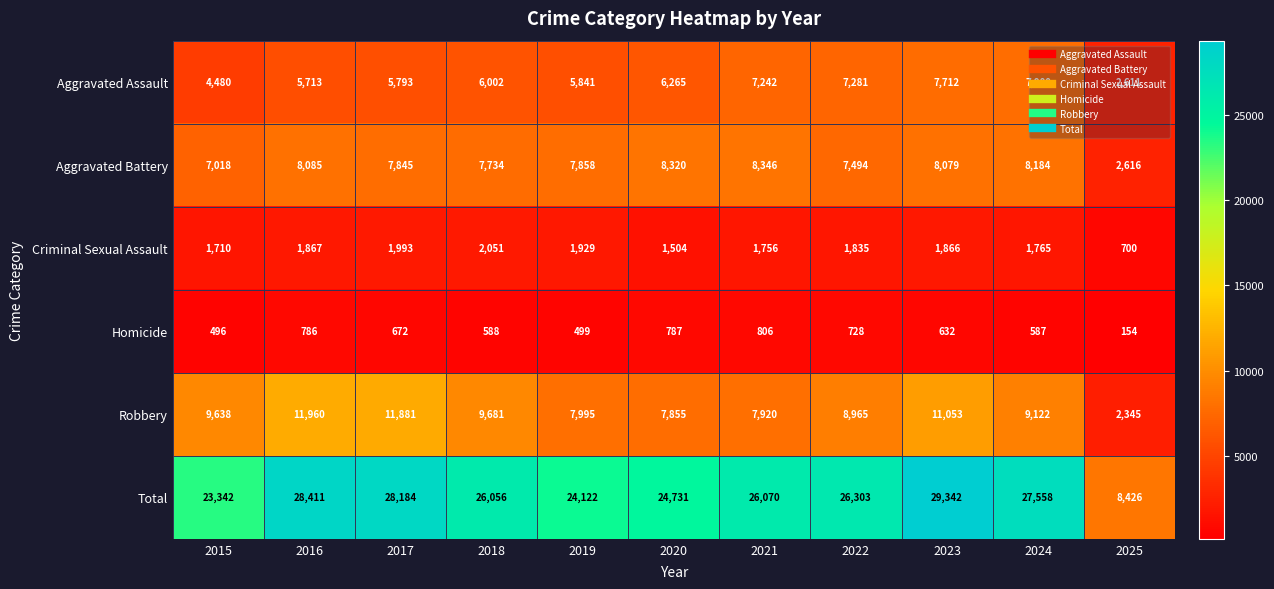

At which category does the chart reach its minimum across all series?

2025